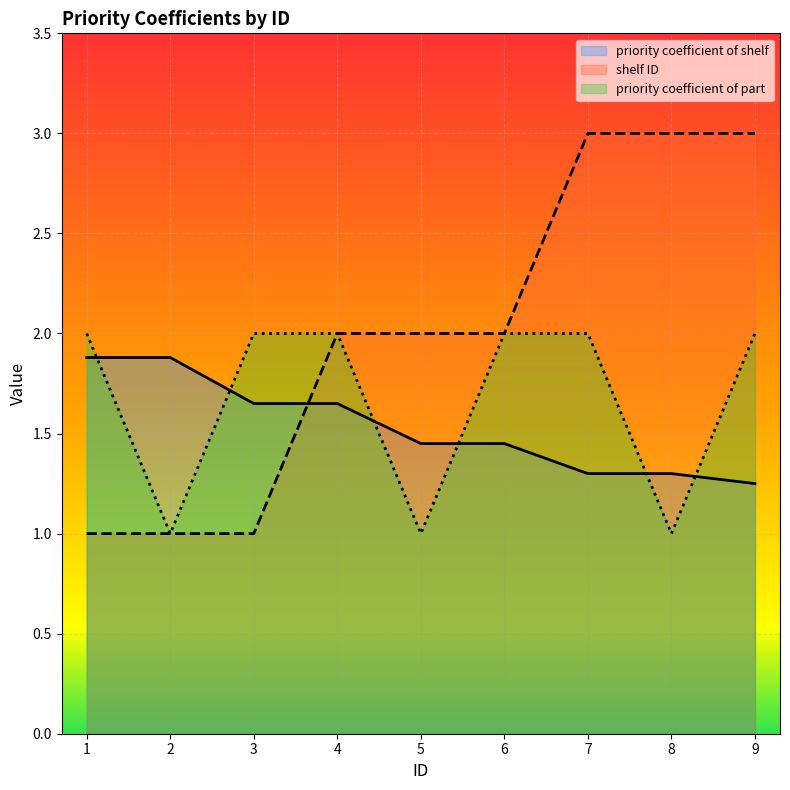

Between which two adjacent categories do priority coefficient of shelf and priority coefficient of part first intersect?

1 and 2